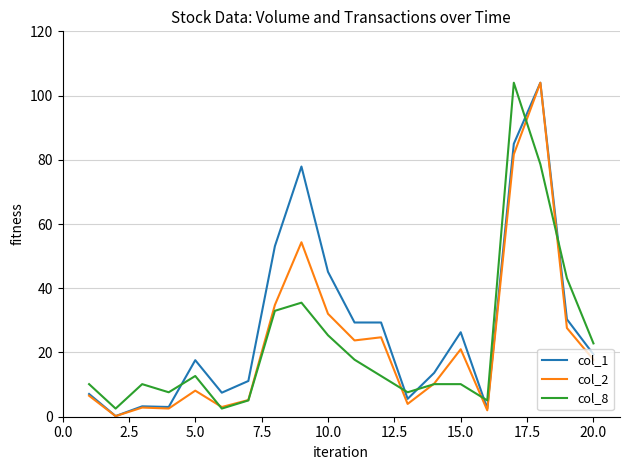

How many series are shown in this chart?

3